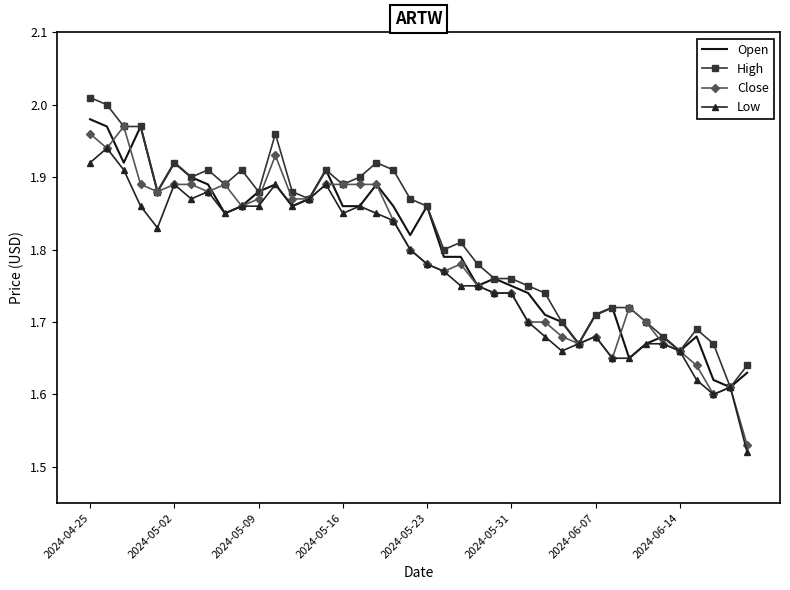

Rank the series by their average value, from highest to lowest.

High, Open, Close, Low